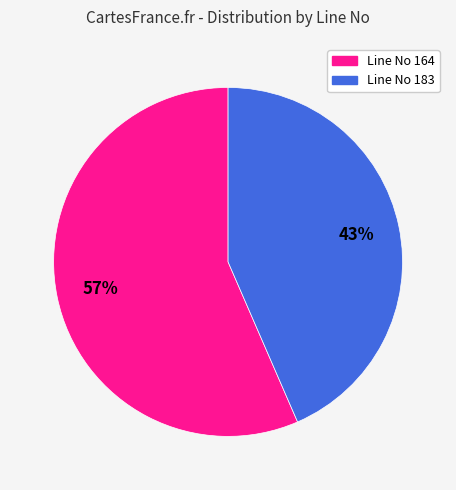

To the nearest percent, what is the combined percentage of Line No 183 and Line No 164?

100%